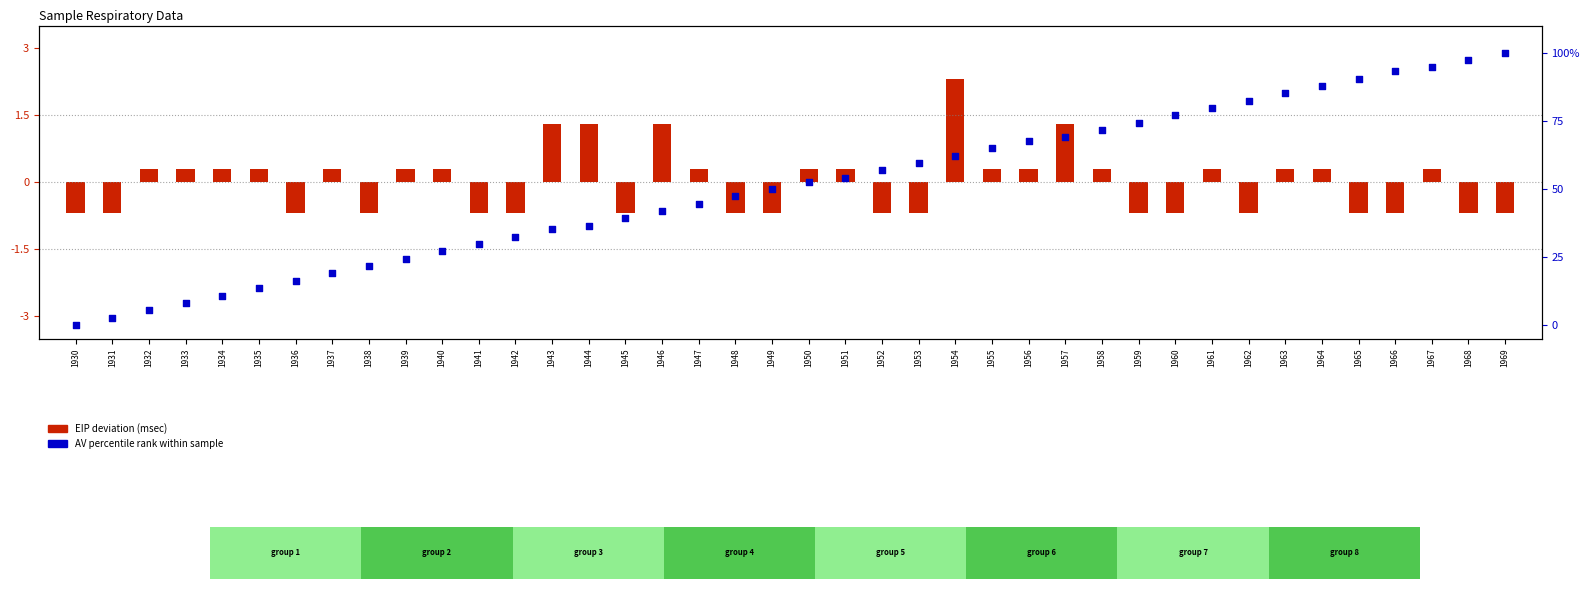

Which series has the widest spread of Y values?

AV percentile rank